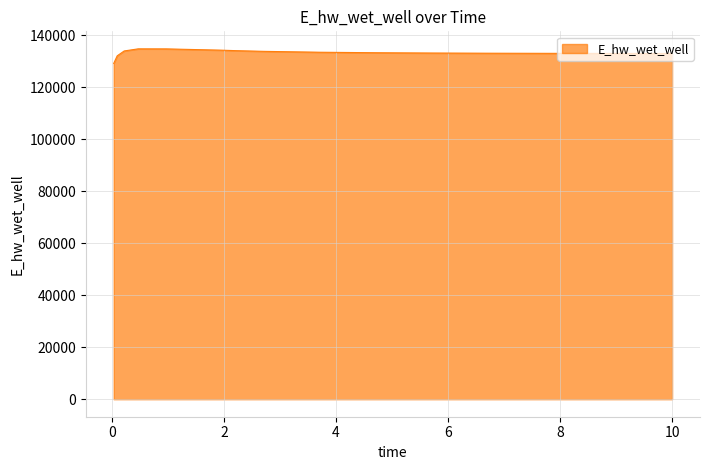

What is the greatest value displayed?

134689.6